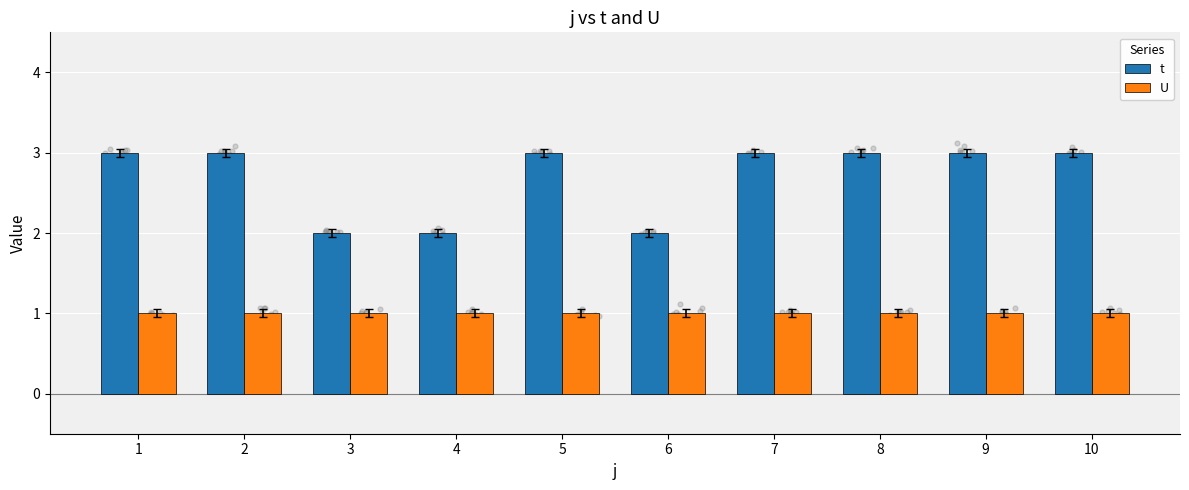

What is the total value across all series at 3?

3